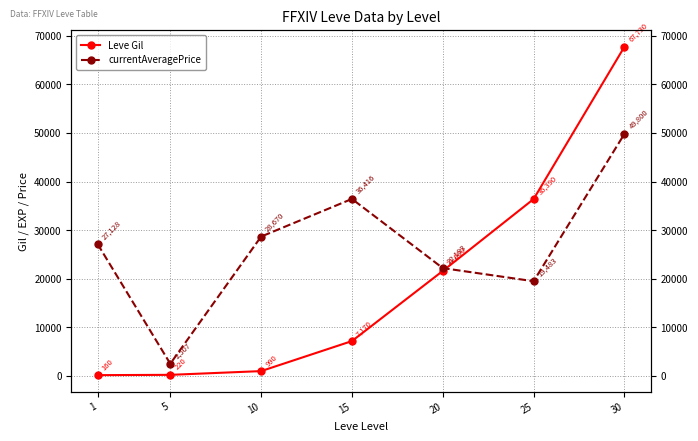

What is the maximum value for currentAveragePrice?

49800